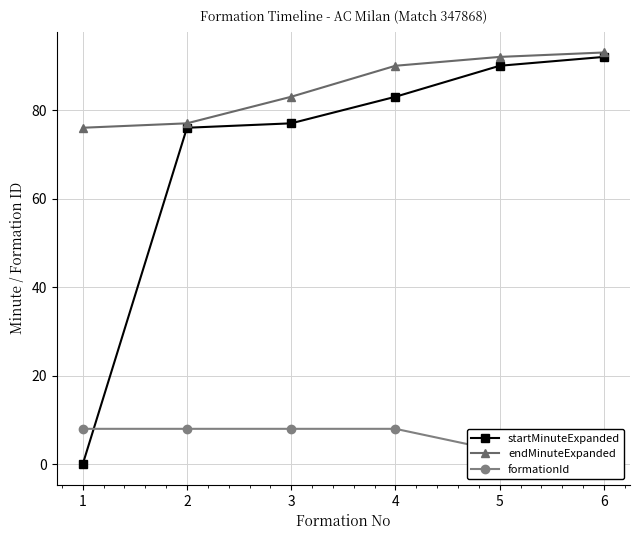

Is it true that formationId equals 2 at 4?

False